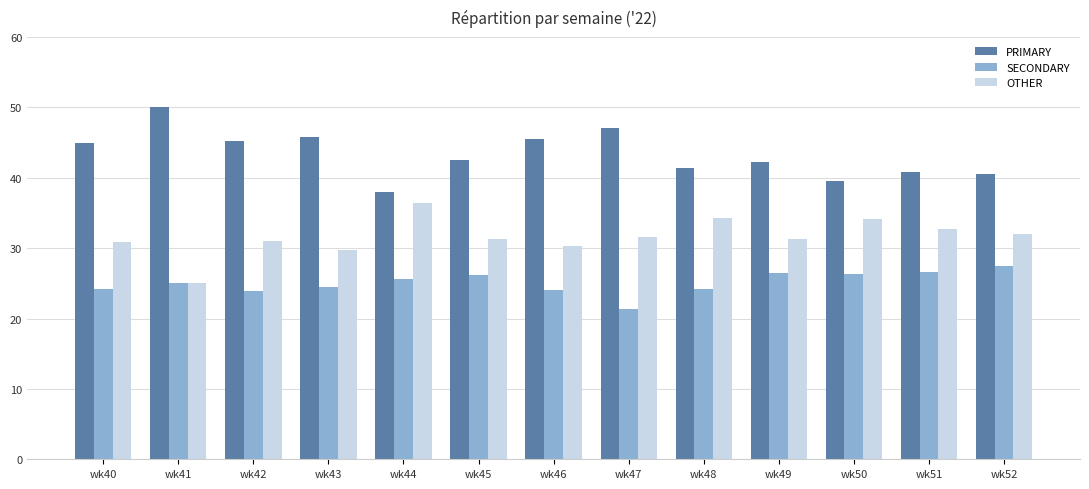

What is the approximate value of SECONDARY at wk51?

26.5